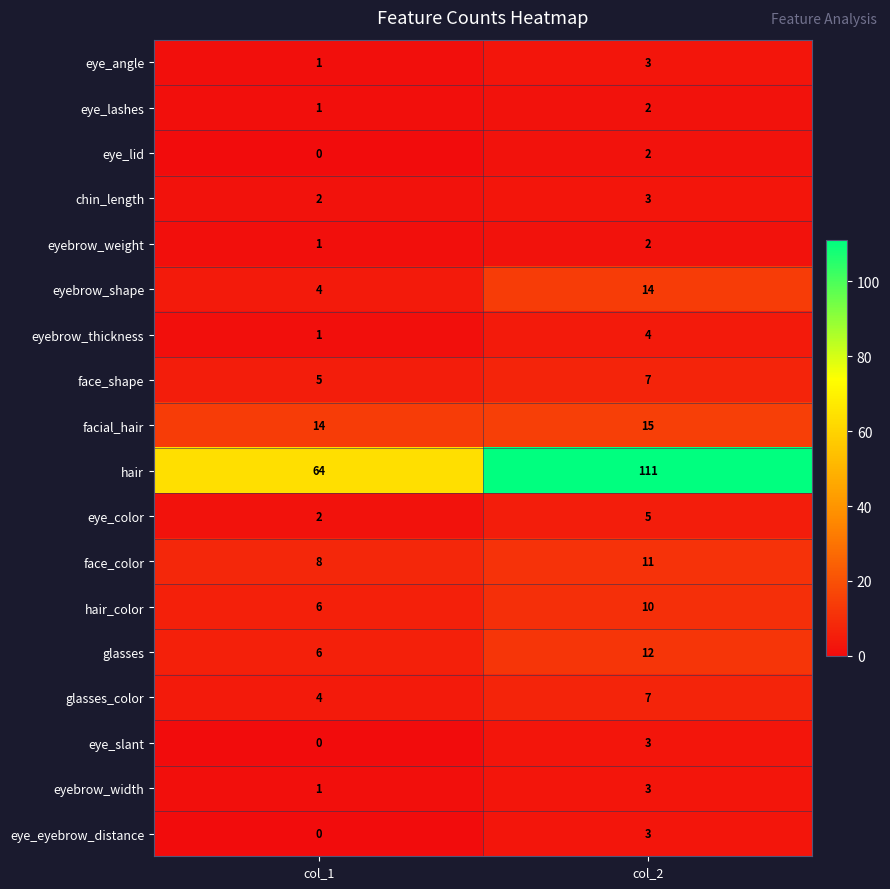

The value of hair at col_2 is 38. True or false?

False